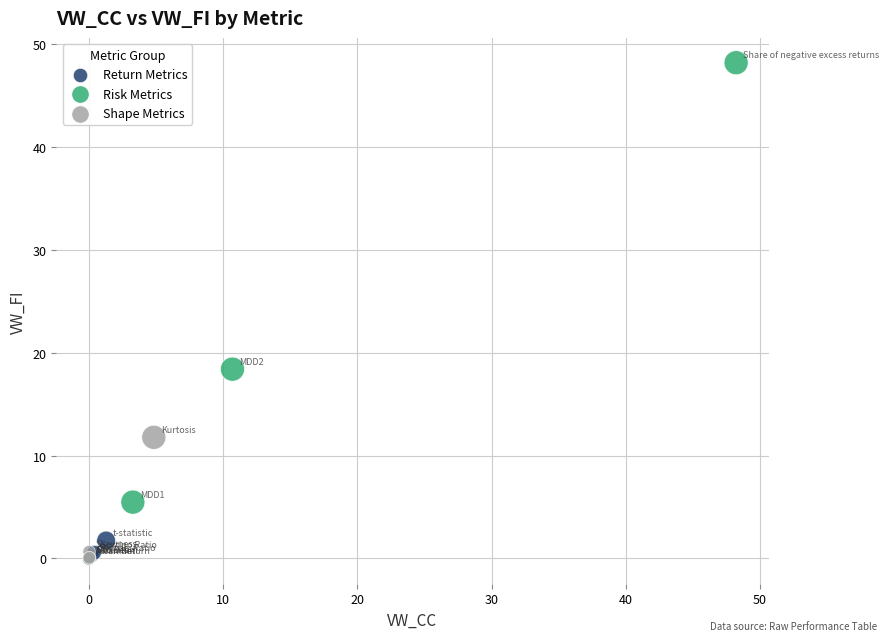

Which series has the widest spread of Y values?

Risk Metrics